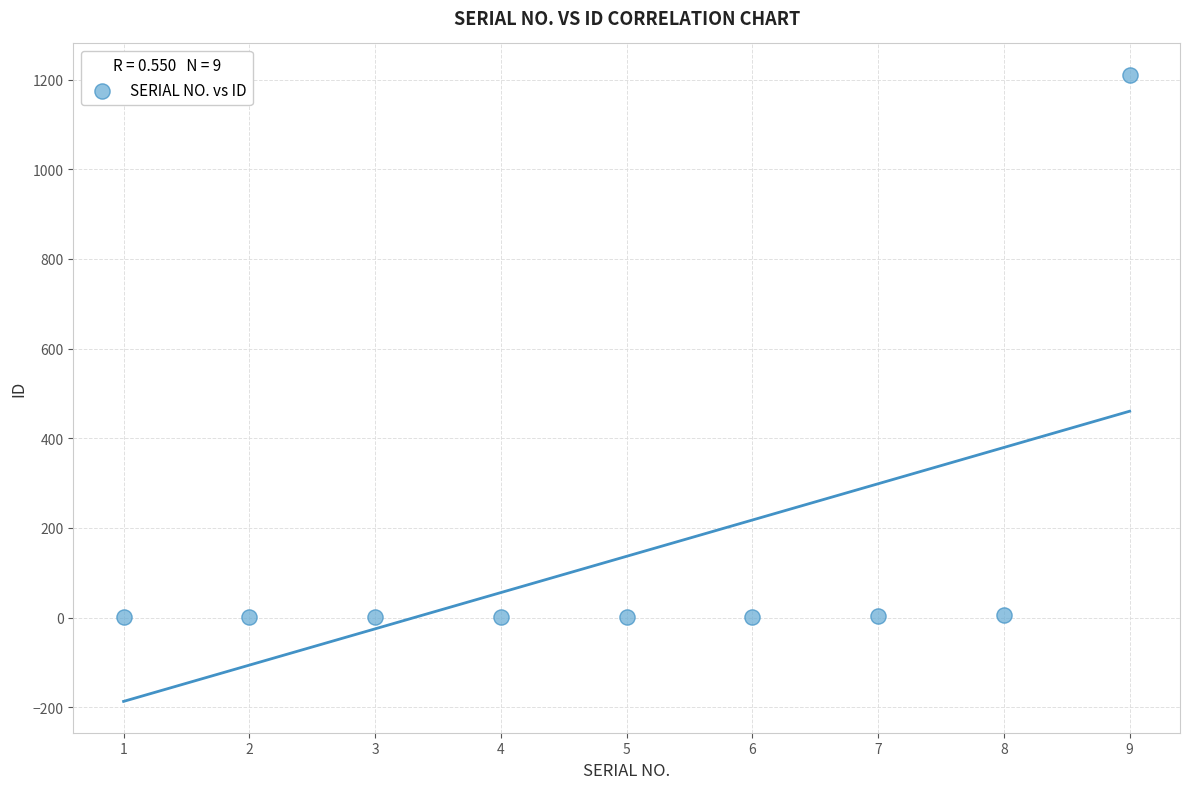

What is the average X value?

5